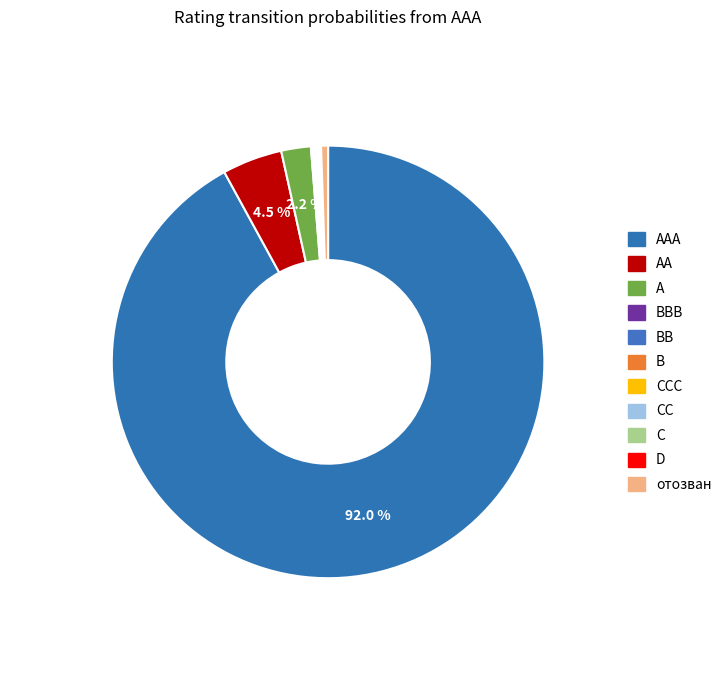

Which slice represents more than half of the pie?

AAA